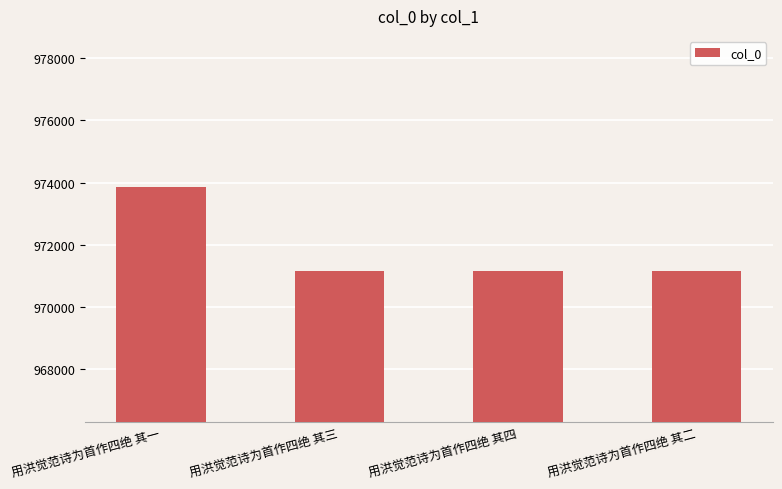

Does the chart contain any negative values?

No